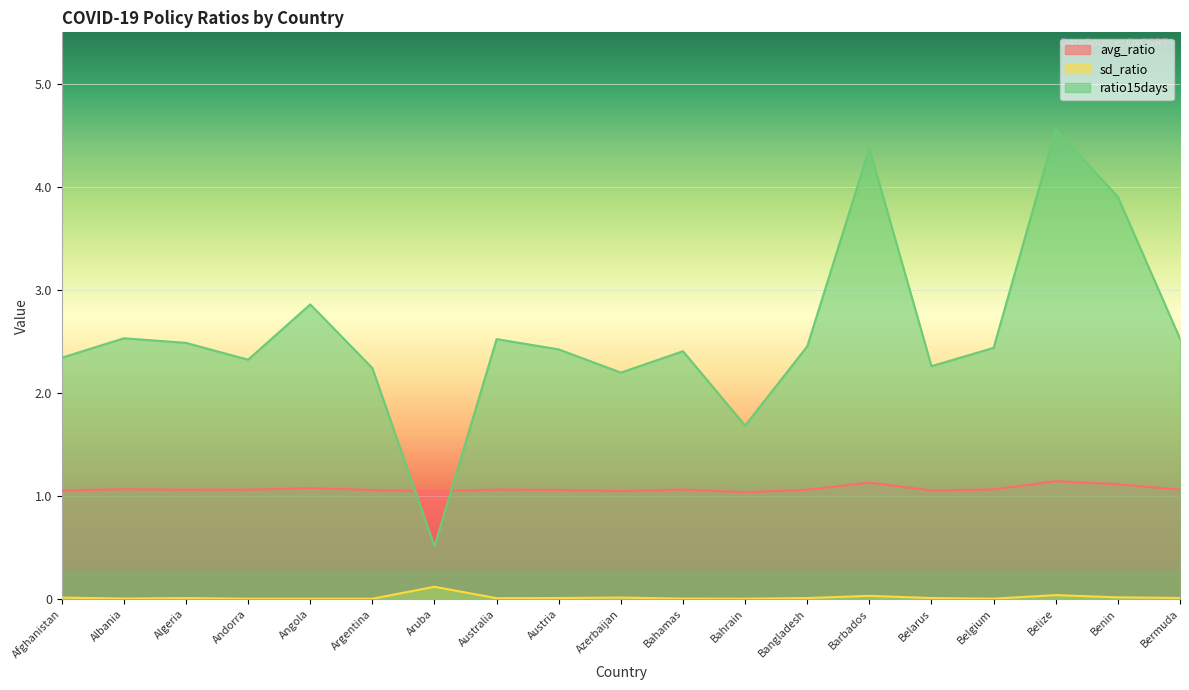

Between Australia and Belize, which series saw the biggest shift?

ratio15days